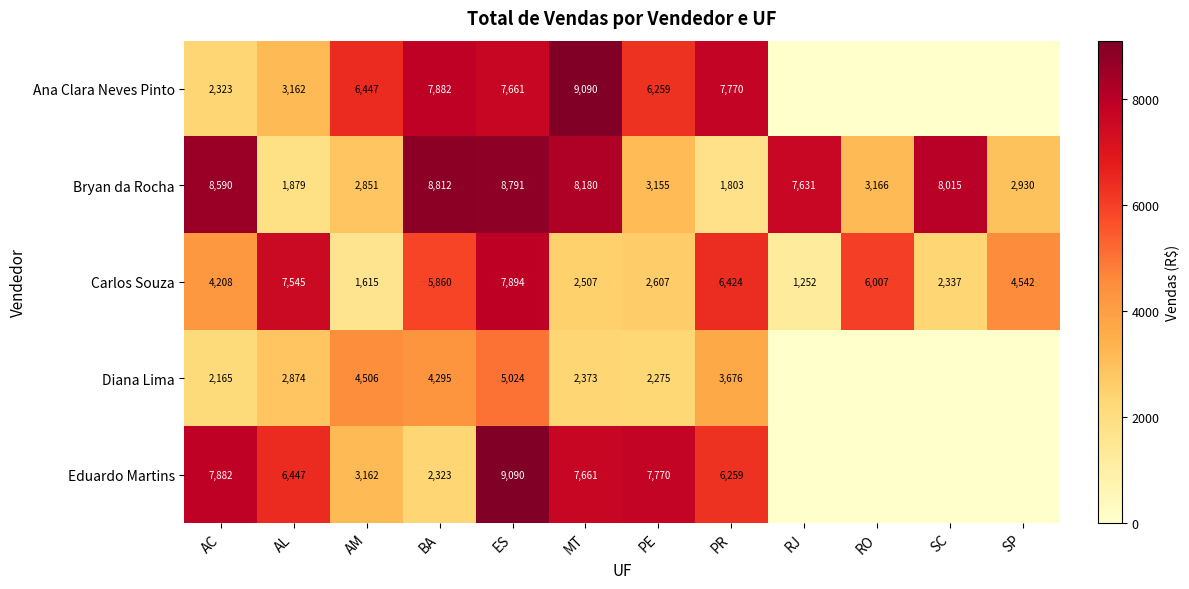

Which series has the largest total across all categories?

Bryan da Rocha